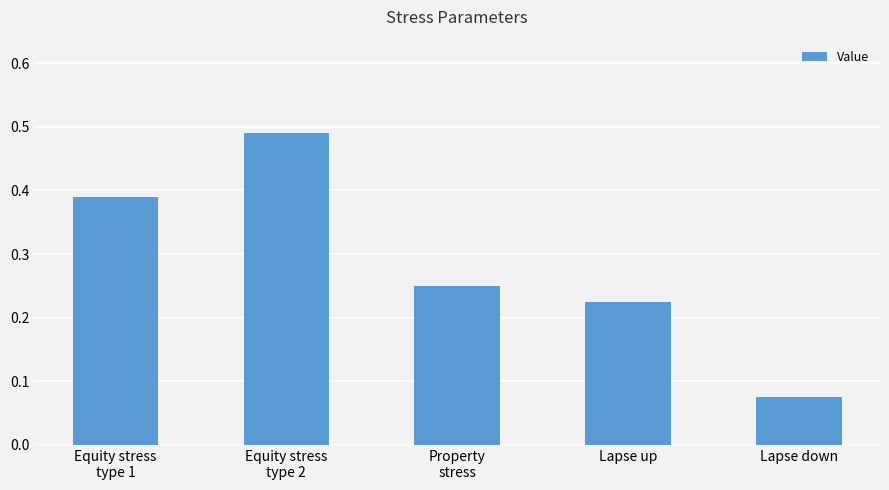

List the labels in order of value, smallest first.

Lapse down, Lapse up, Property
stress, Equity stress
type 1, Equity stress
type 2